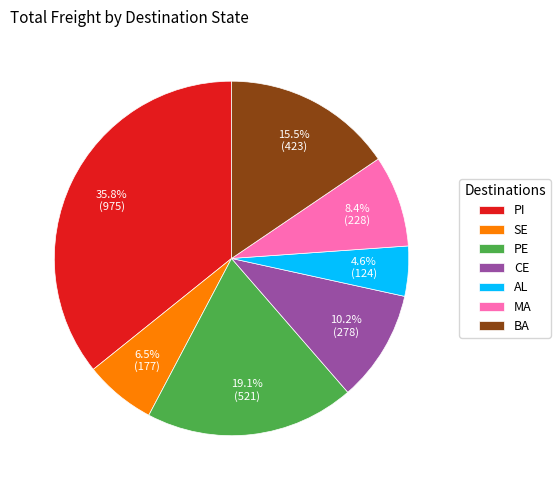

How much of the chart is everything except PE?

80.9%